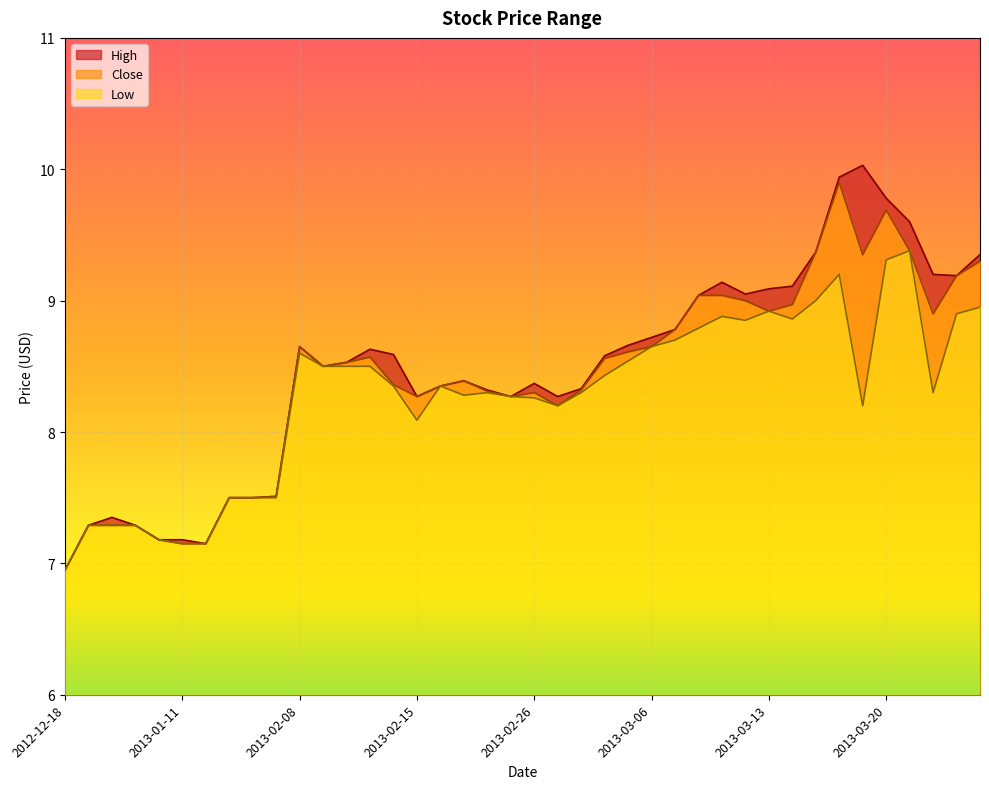

What is the sum of all Low values?

91.2